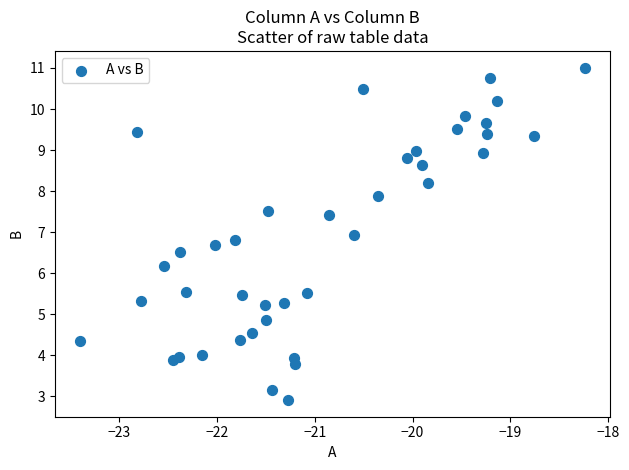

What is the range of Y values (max minus min)?

8.1